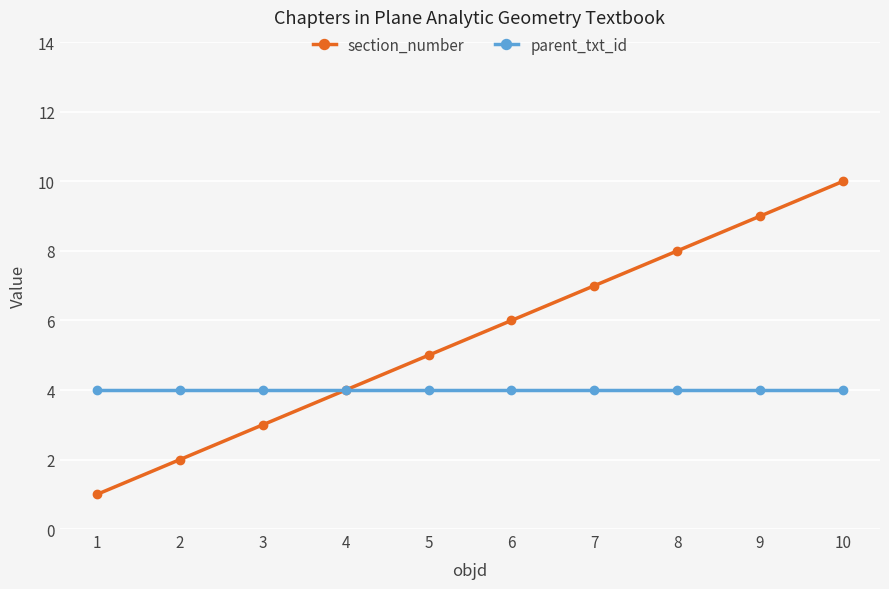

Which label corresponds to the largest value in the chart?

10